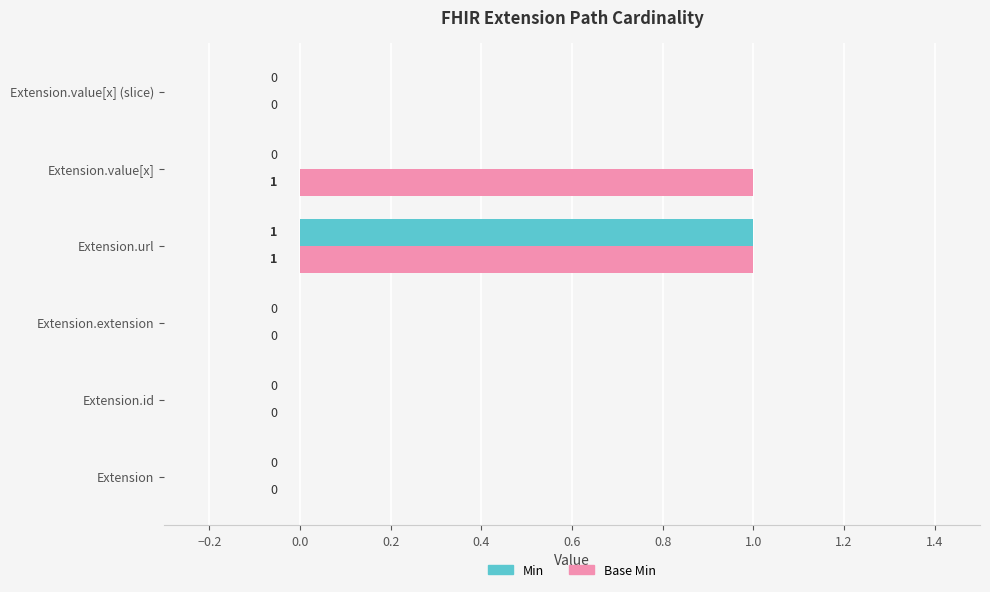

How many Base Min values are between 0 and 1?

6